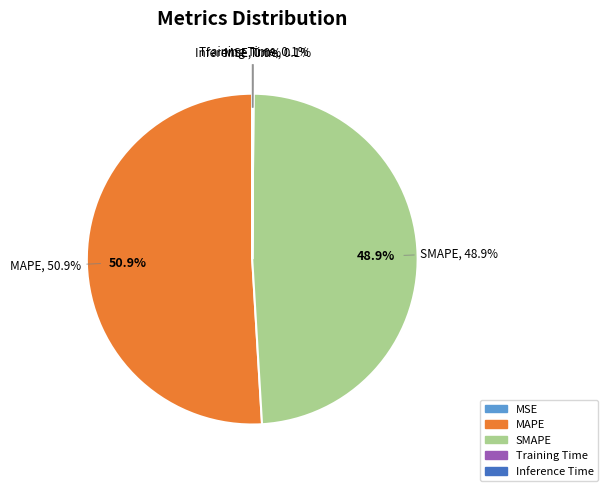

Between MSE and Training Time, which is larger?

Training Time